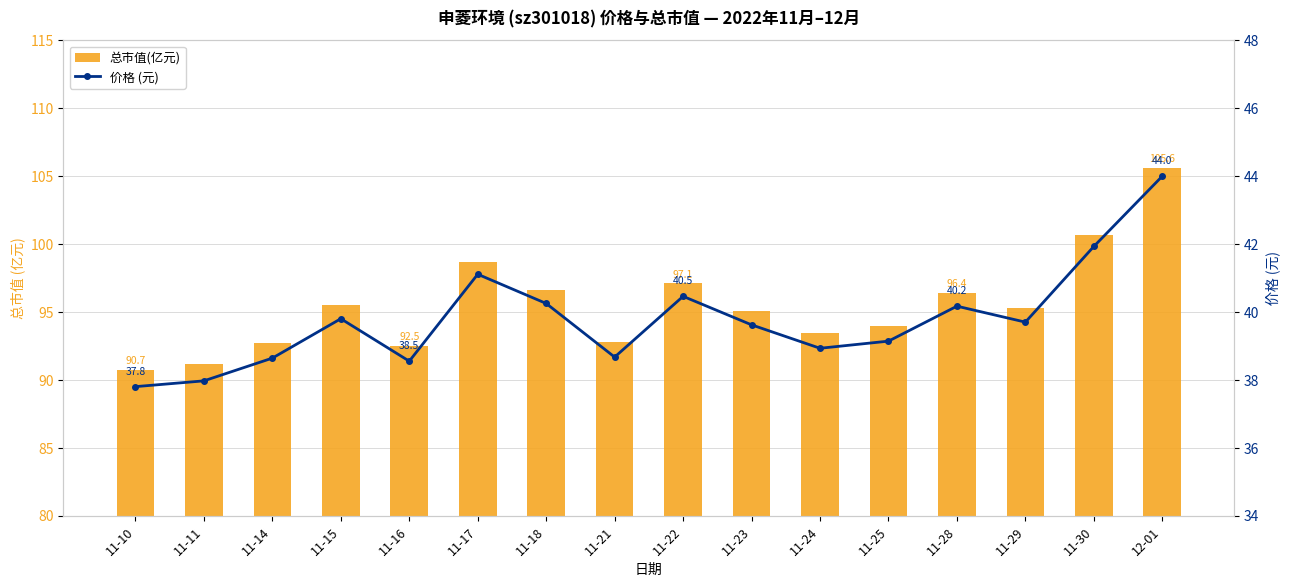

What is the difference between the 价格 (元) values at 11-28 and 11-24?

1.2